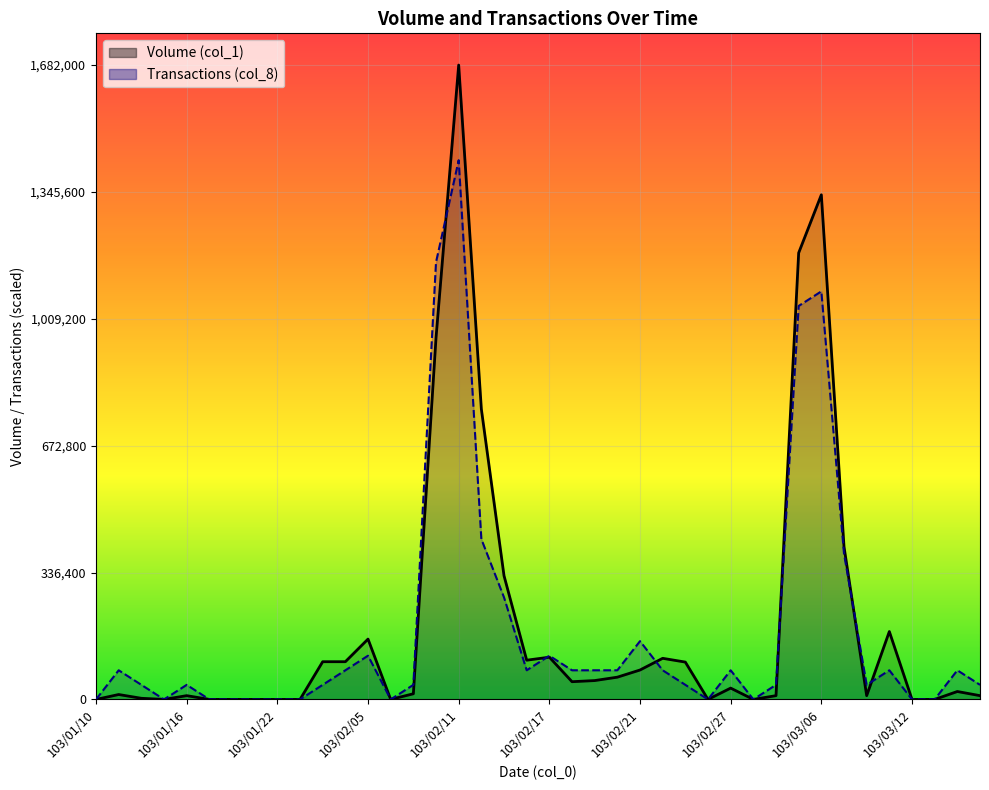

What is the maximum value for Volume (col_1)?

1682000.0